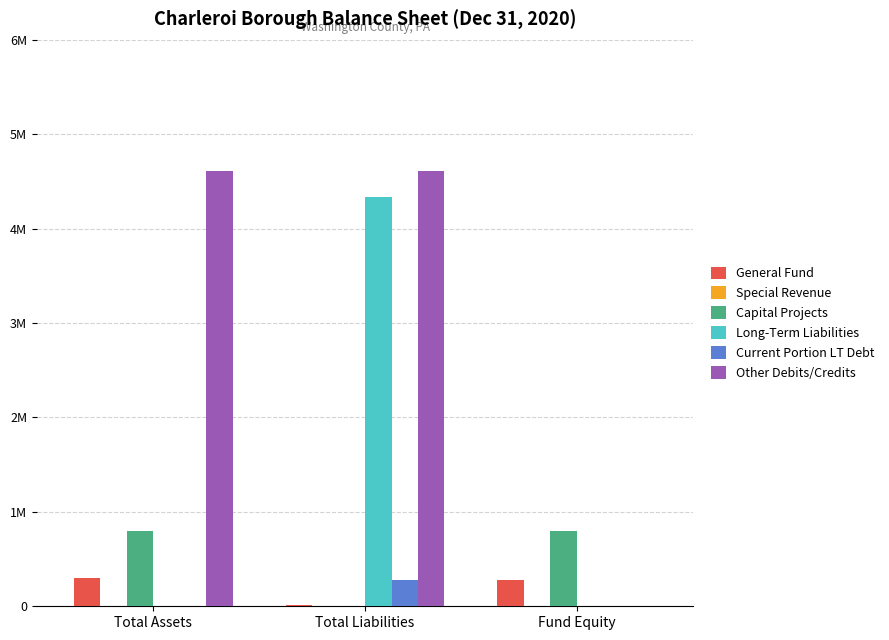

The Capital Projects series shows 801955 at Fund Equity. True or false?

True